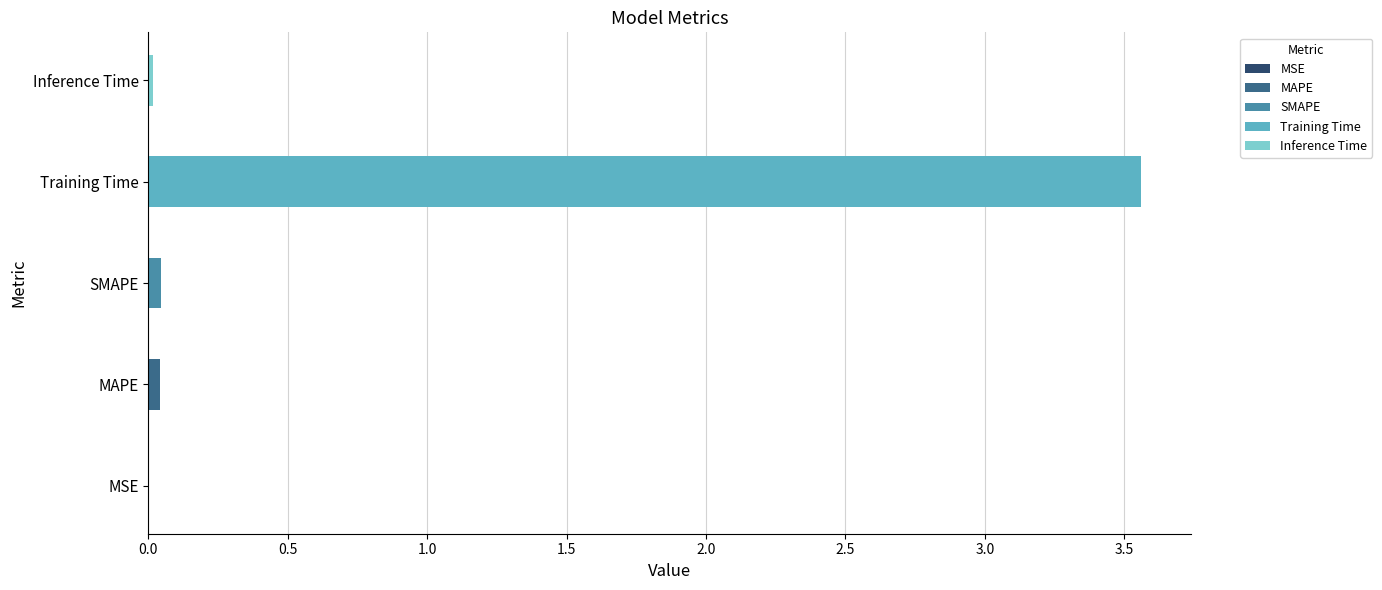

What is the greatest value displayed?

3.6